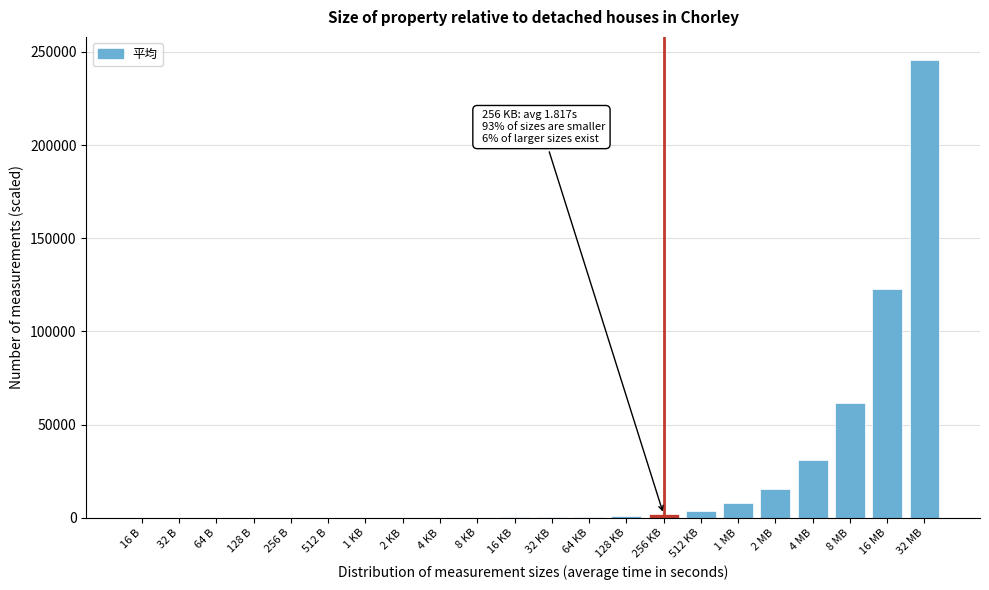

The value at 8 MB is 91379.6. True or false?

False